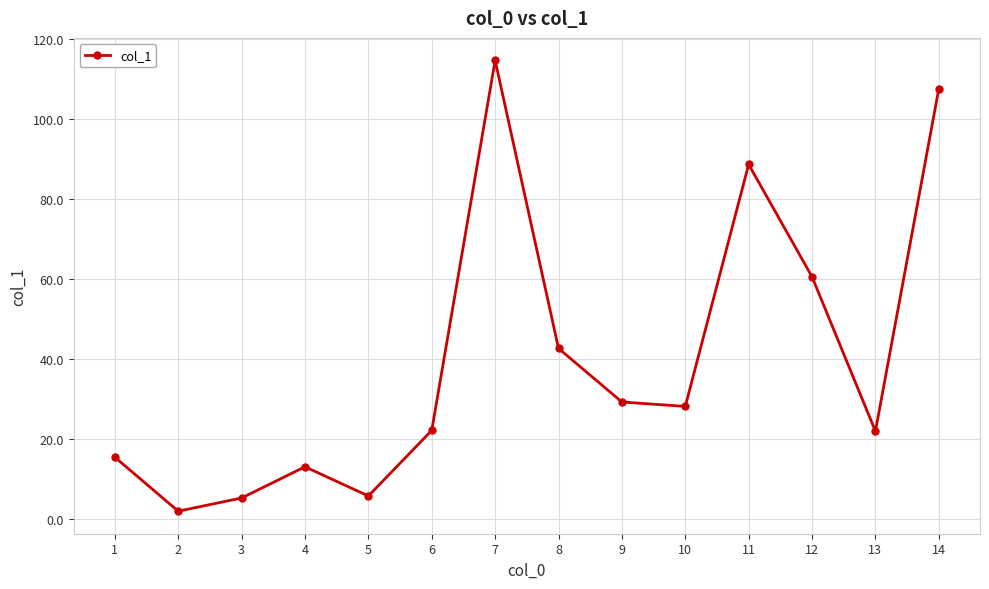

What is the value of the 5th point from the left?

5.7